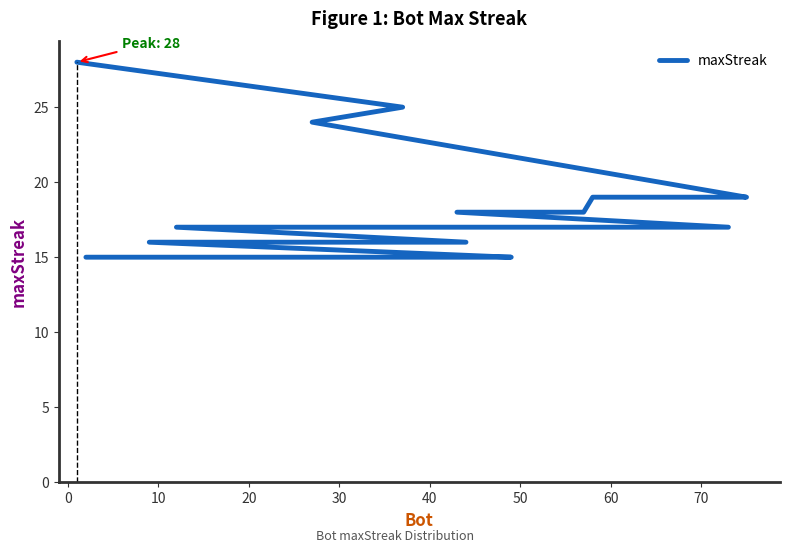

How many values exceed 17?

8